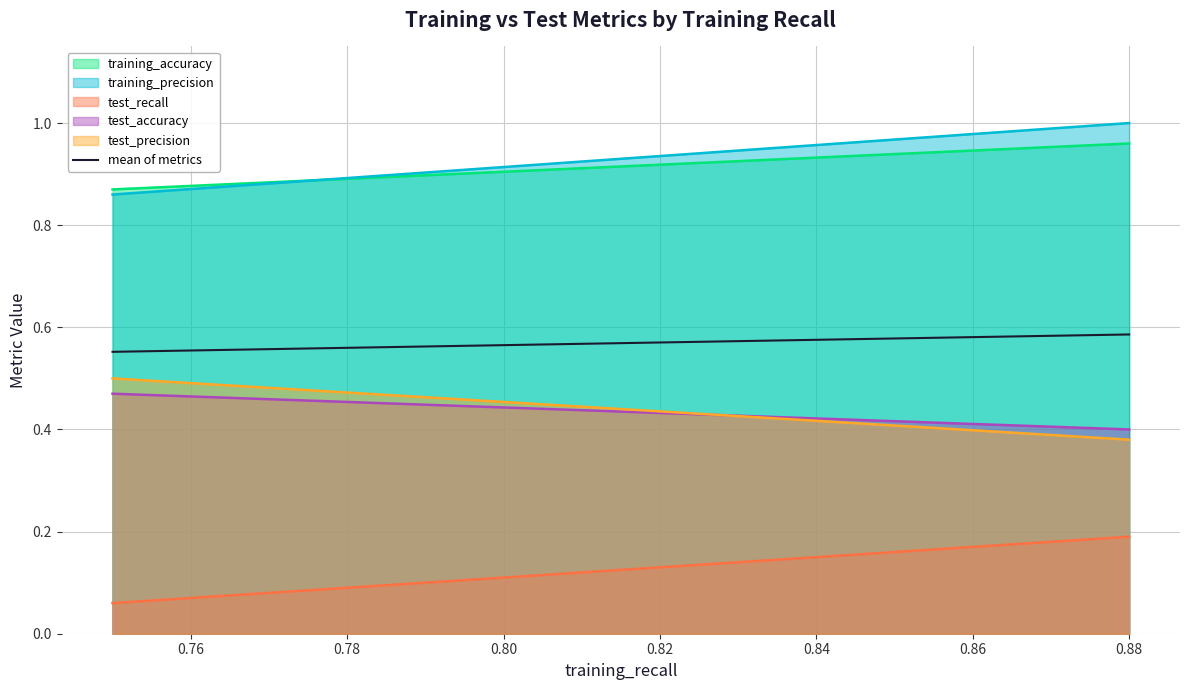

True or false: the data shows 0.6 at 0.88.

True